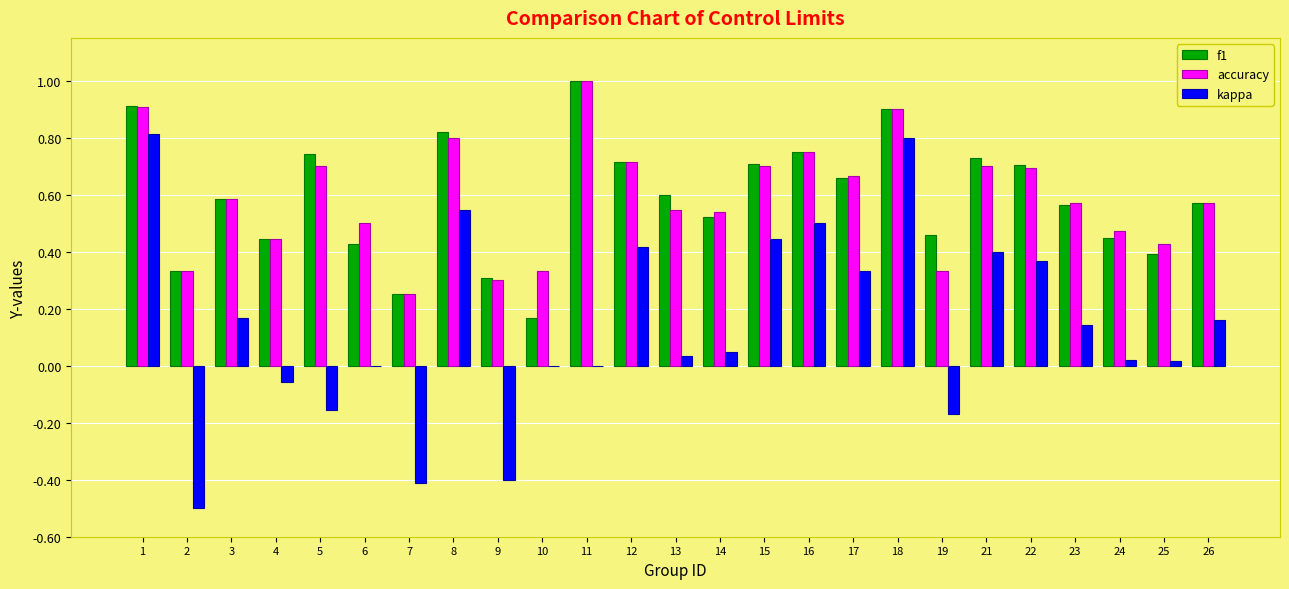

The accuracy series shows 0.5 at 24. True or false?

True